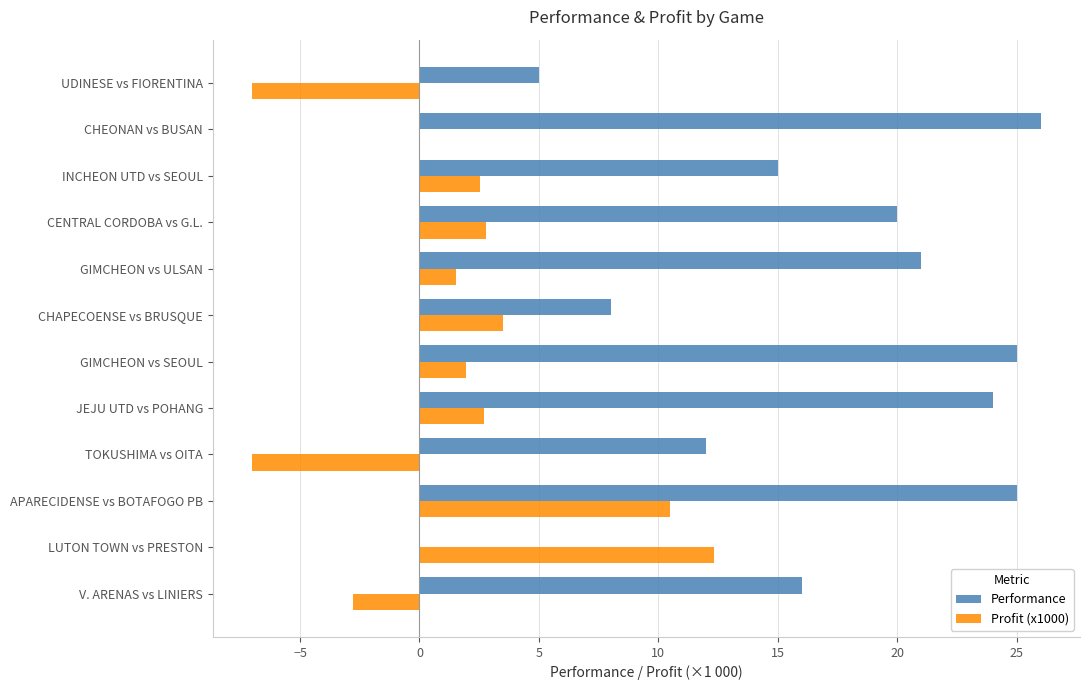

Where is Performance nearest to the value 13?

TOKUSHIMA vs OITA